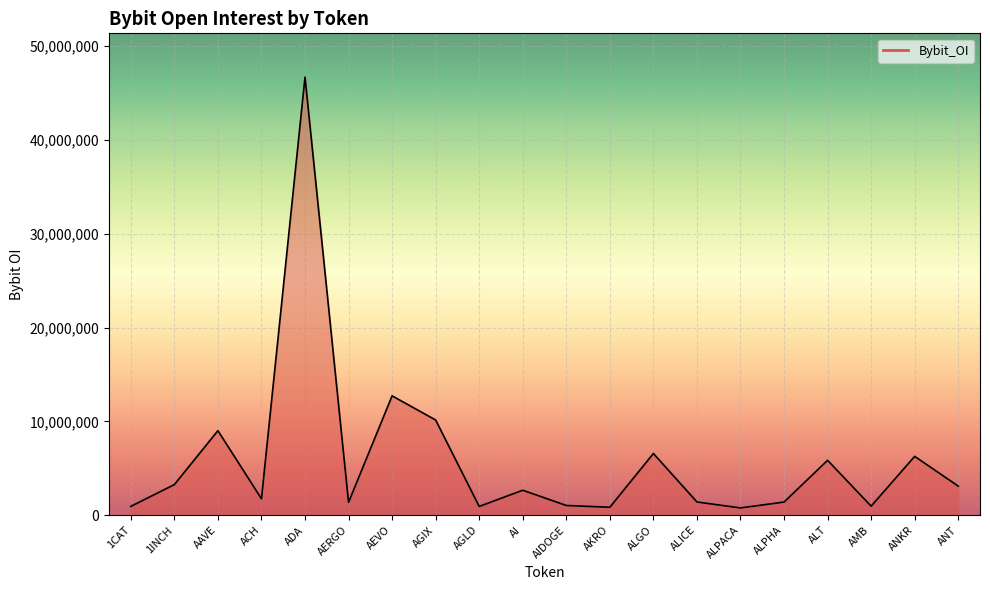

Which label corresponds to the largest value in the chart?

ADA